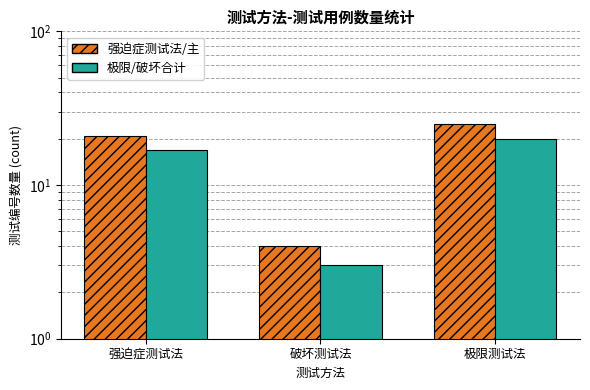

At which category is the sum across all series the highest?

极限测试法